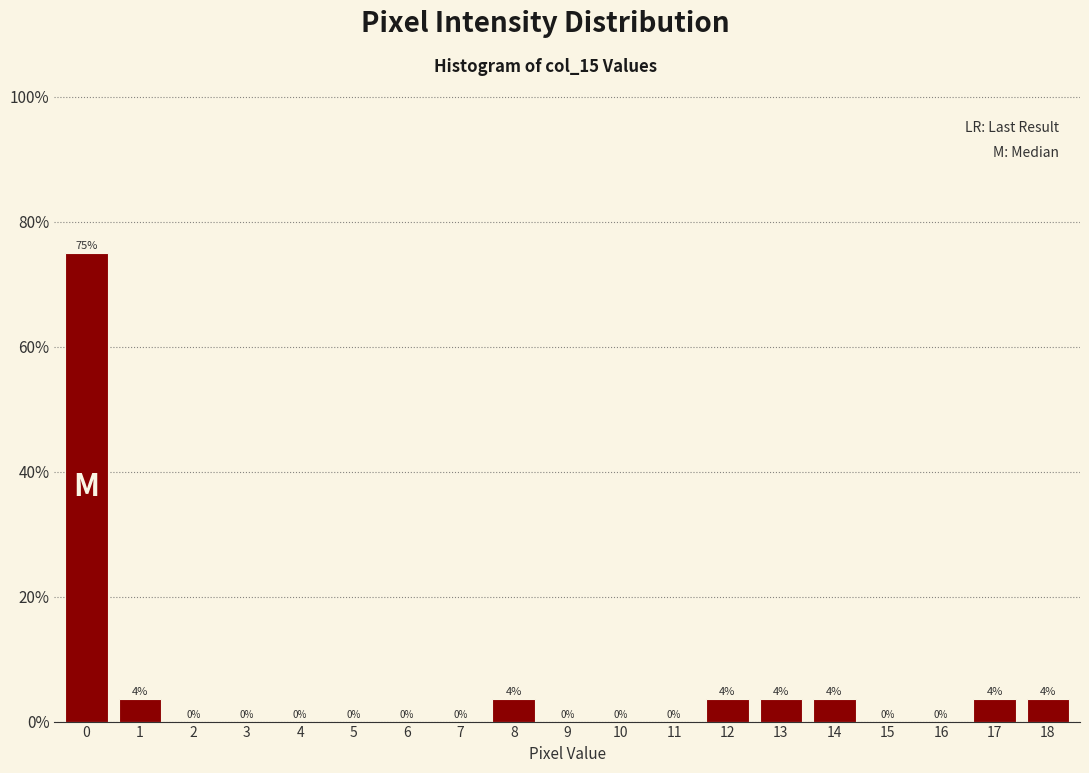

Between 13 and 11, which is larger?

13